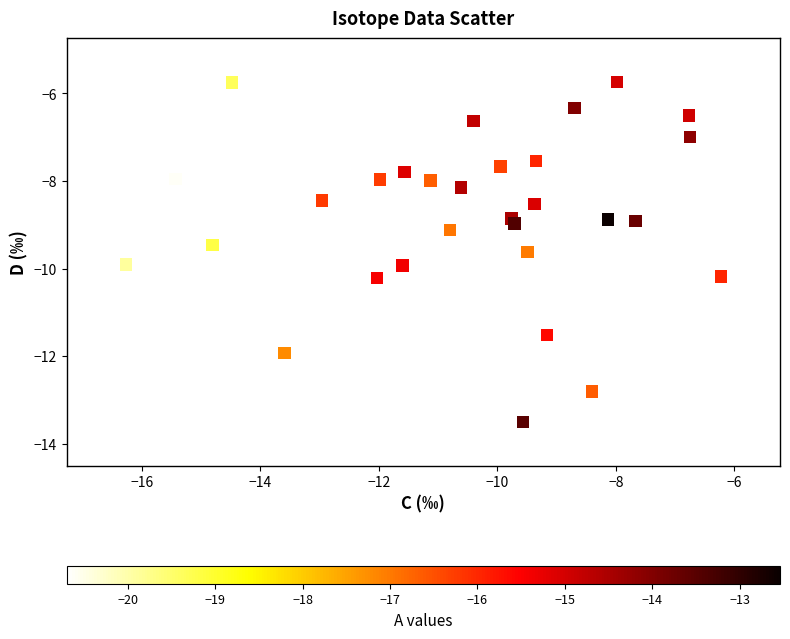

What is the range of Y values (max minus min)?

7.8